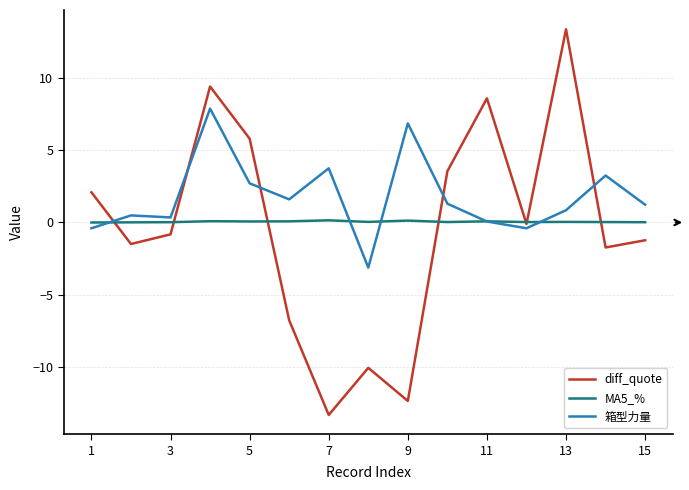

Which series has the largest range (max minus min)?

diff_quote